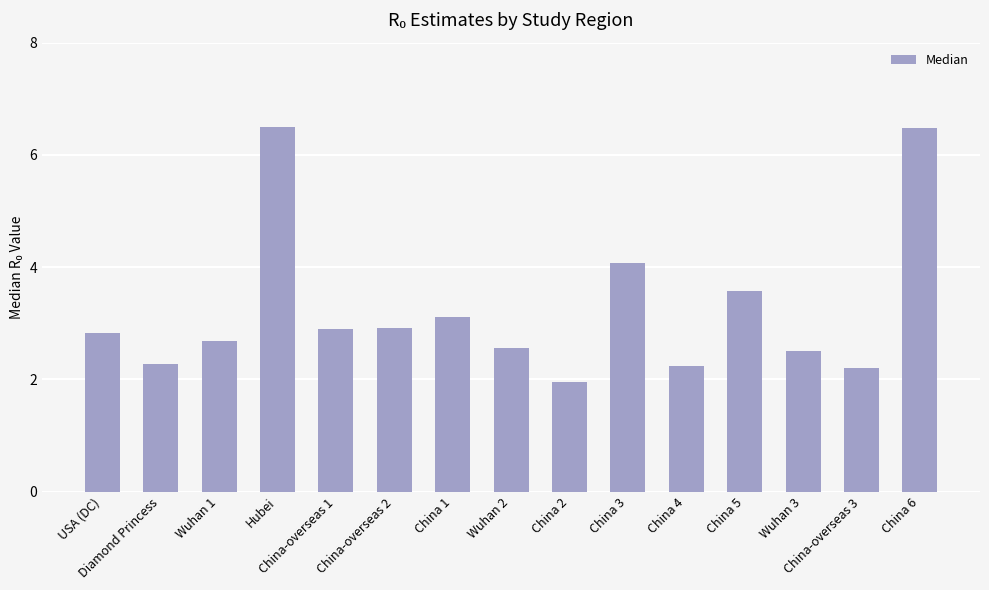

What is the value of the 12th bar from the left?

3.6